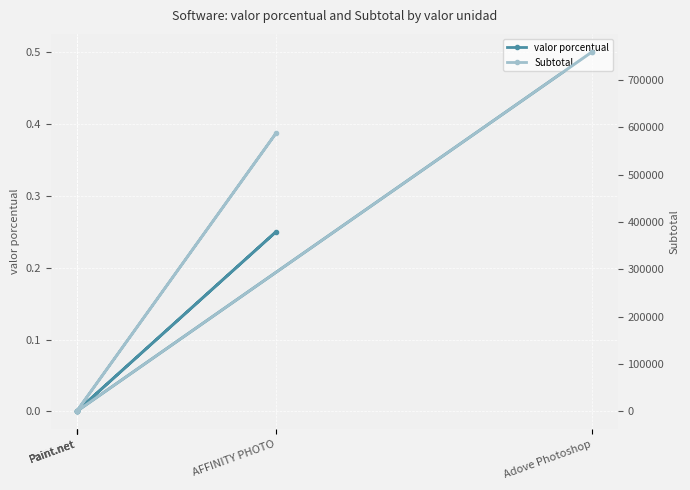

How many positive values does the valor porcentual series have?

2